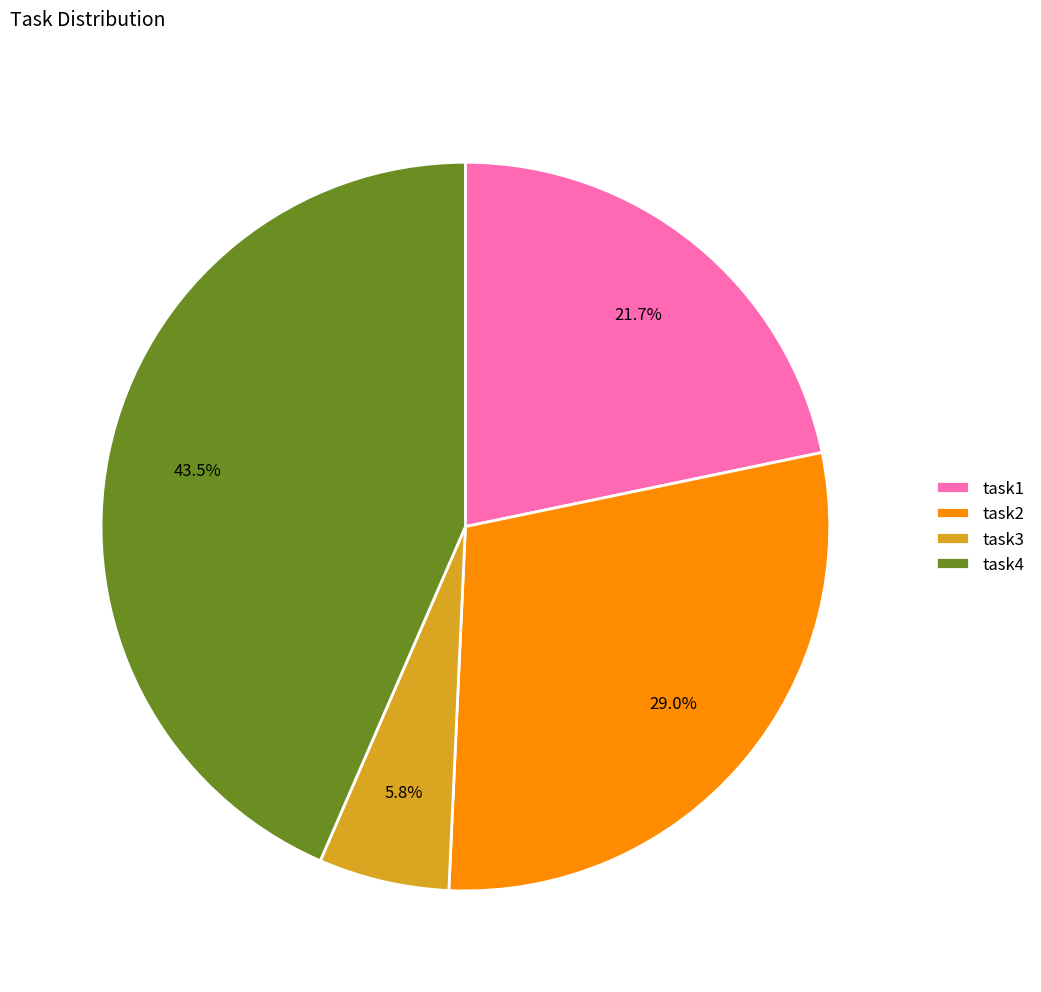

Is there a majority slice in this chart?

No